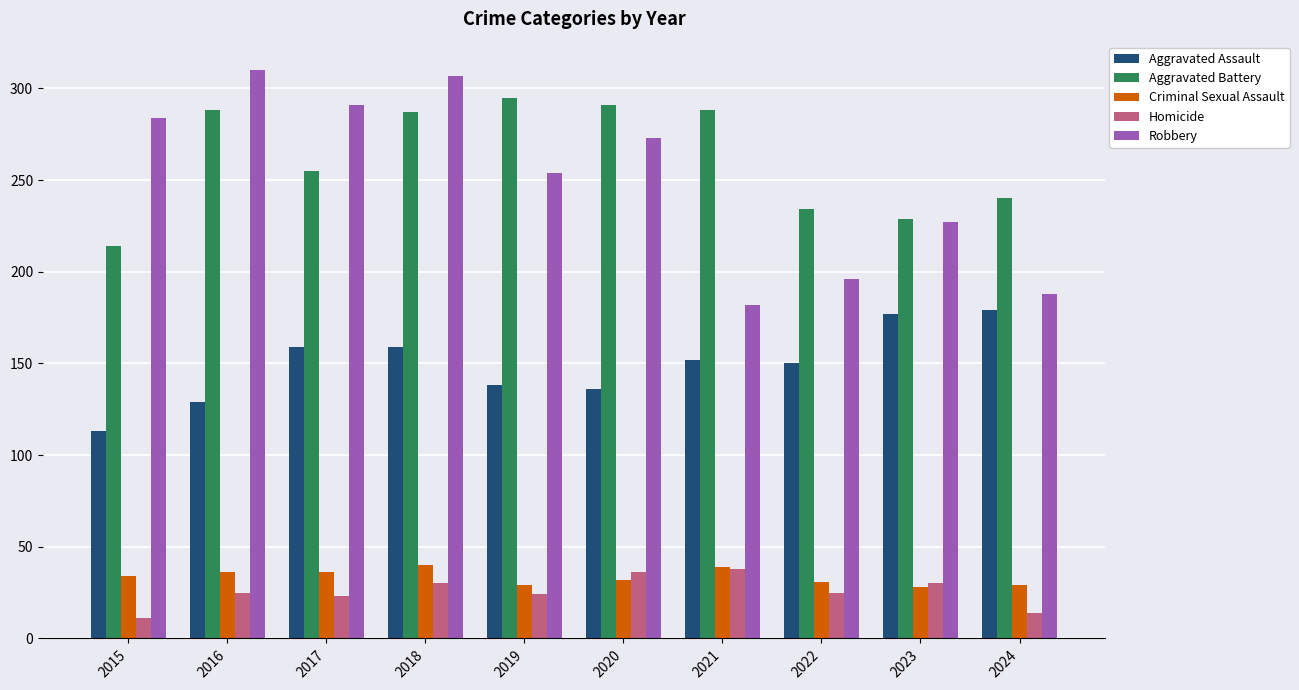

At which label does Aggravated Battery first exceed 287?

2016